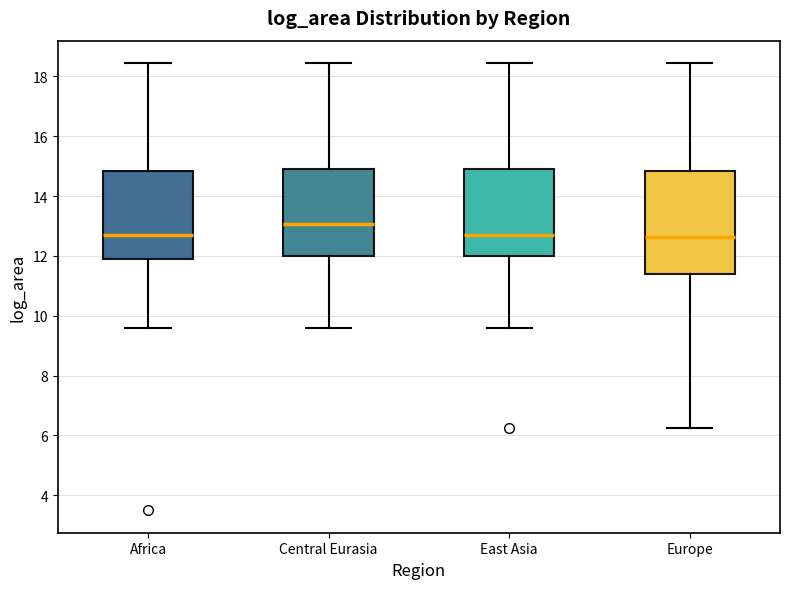

Comparing the boxes themselves (not the whiskers), which one is the tallest?

Europe